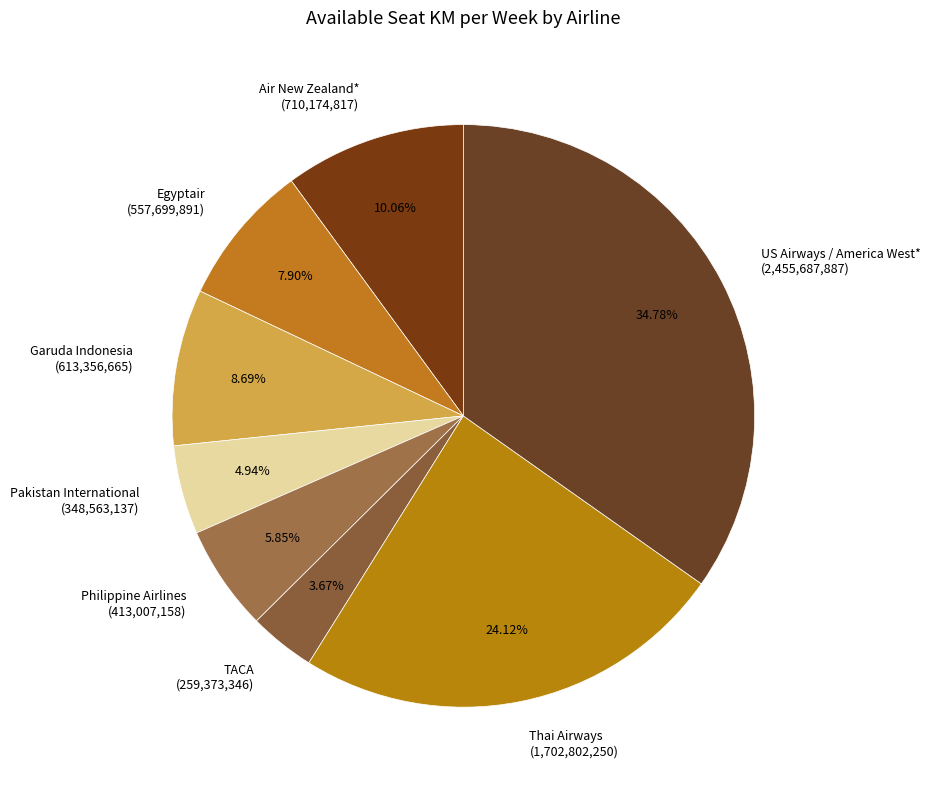

Between Garuda Indonesia and Egyptair, which is larger?

Garuda Indonesia